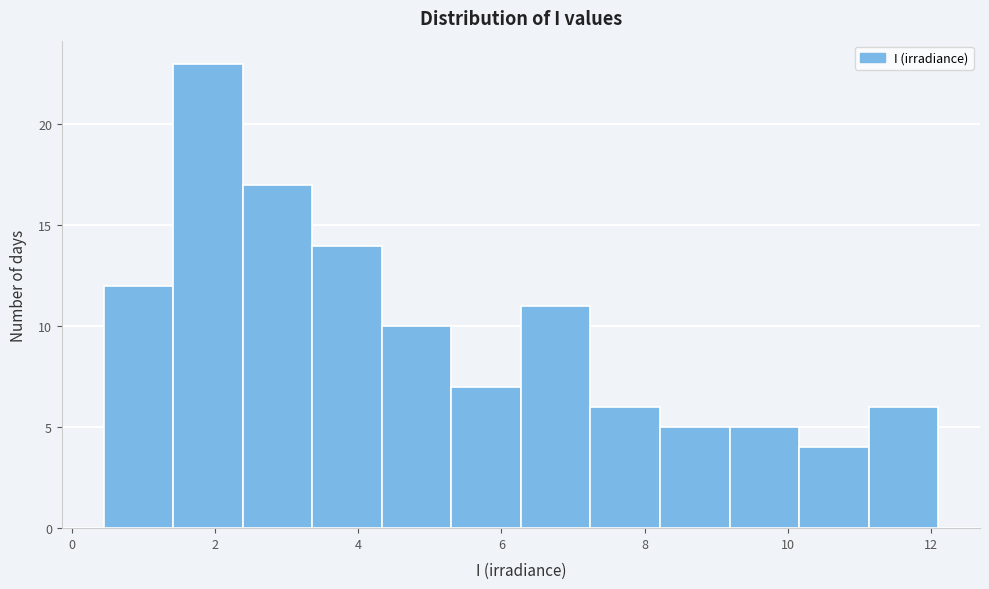

Which range on the x-axis has the tallest bar?

1.4 to 2.4